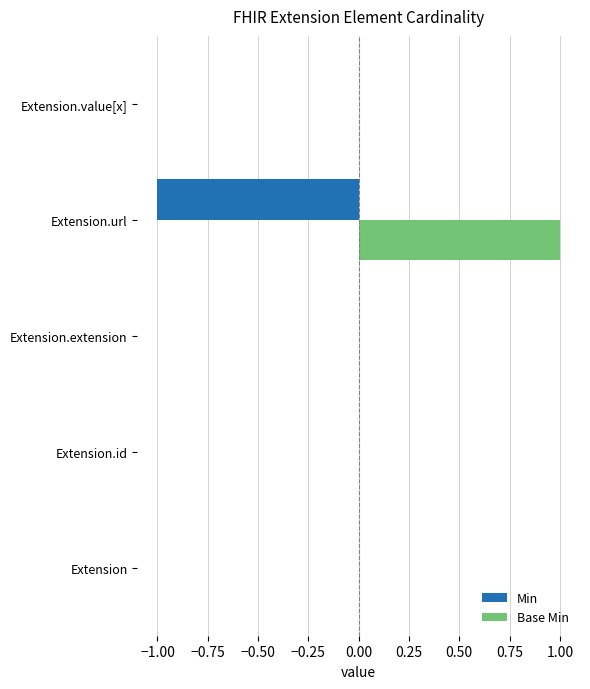

The Base Min series shows 0 at Extension.value[x]. True or false?

True